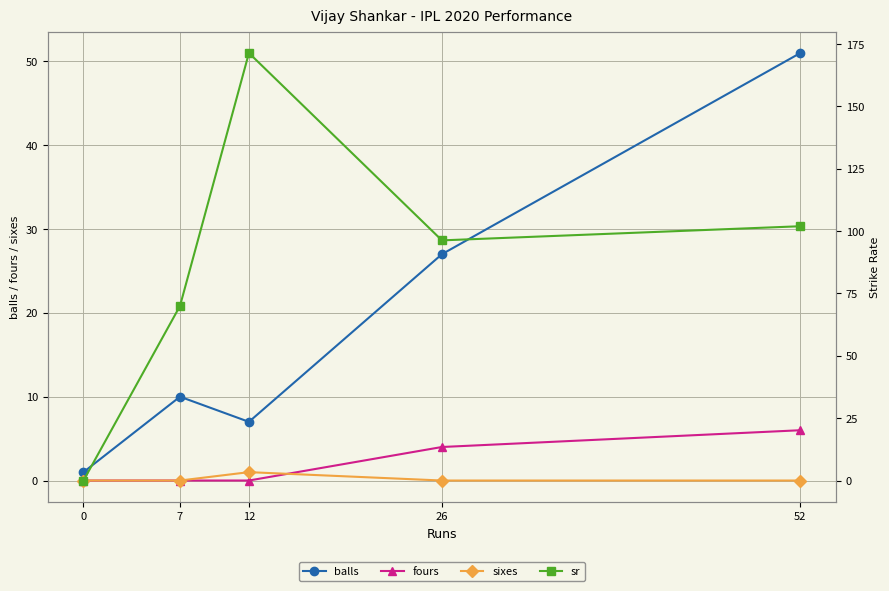

Reading left to right, list all the values displayed in this chart.

balls: 0=1.0	7=10.0	12=7.0	26=27.0	52=51.0
fours: 0=0.0	7=0.0	12=0.0	26=4.0	52=6.0
sixes: 0=0.0	7=0.0	12=1.0	26=0.0	52=0.0
sr: 0=0.0	7=70.0	12=171.4	26=96.3	52=102.0